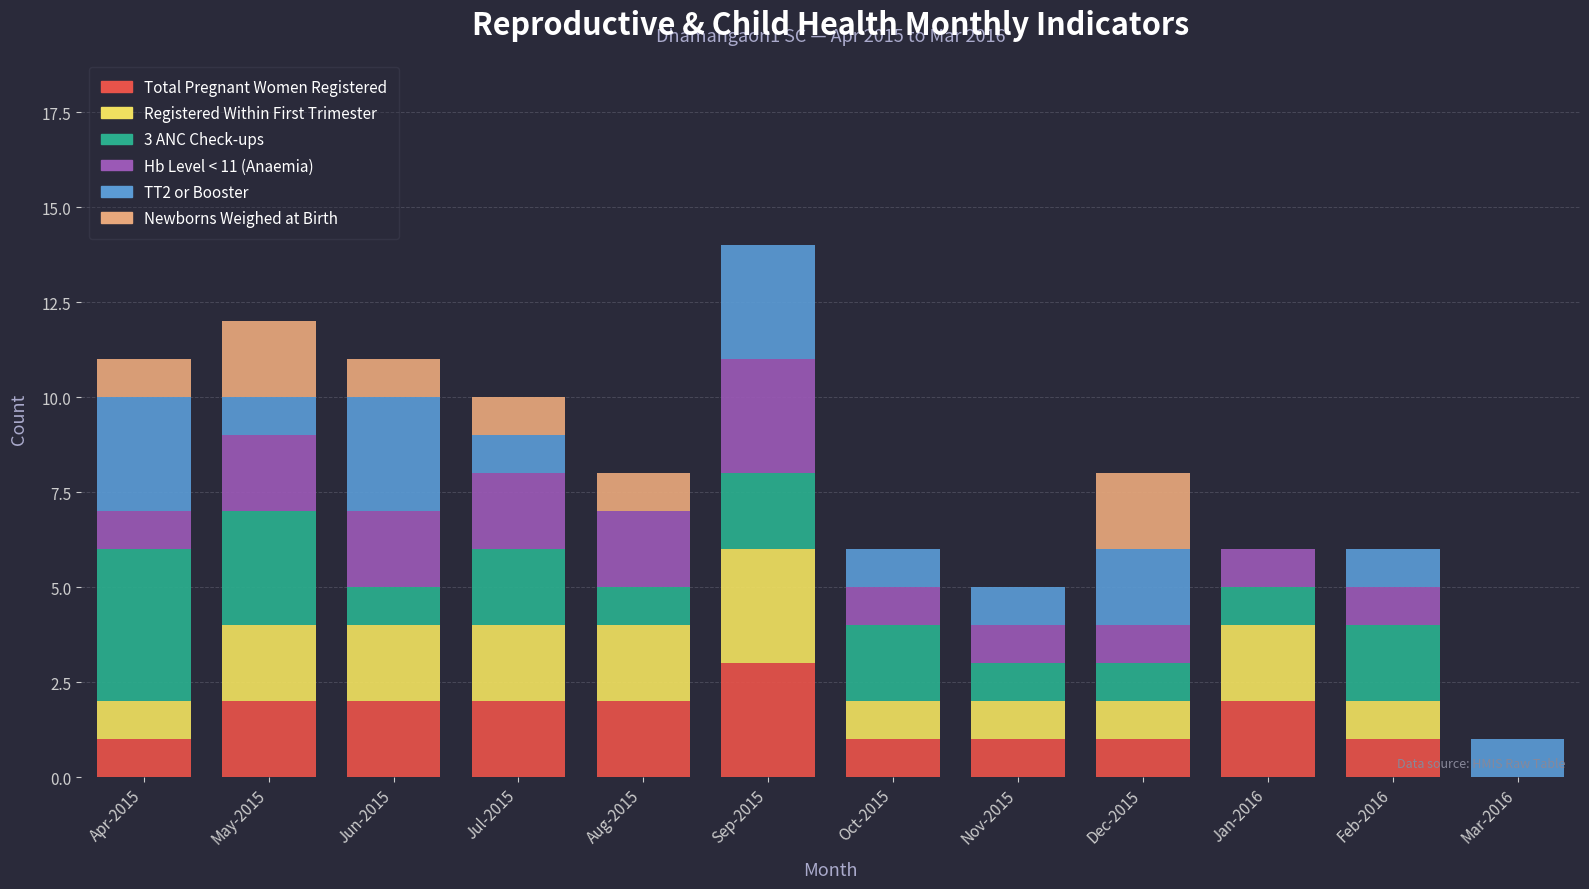

What is the highest value of the Total Pregnant Women Registered series?

3